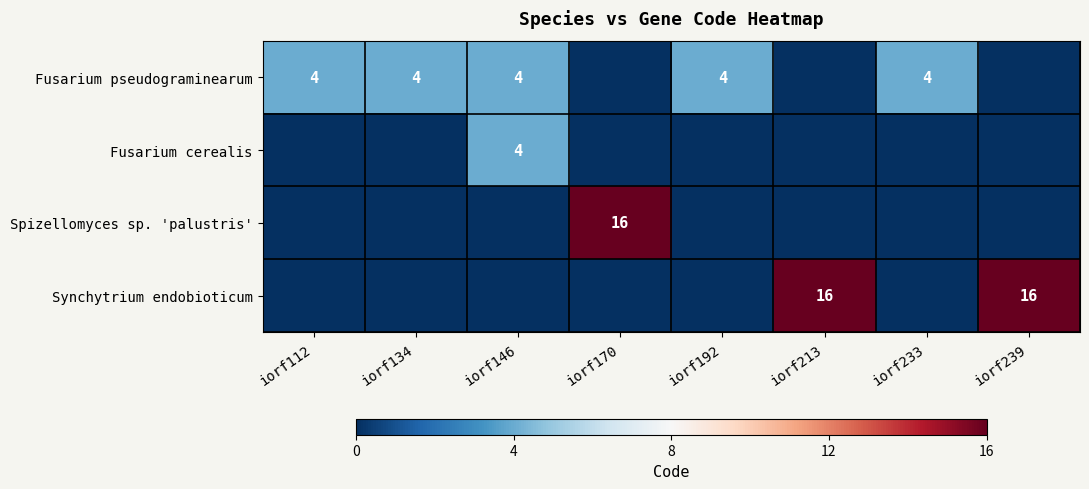

True or false: Spizellomyces sp. 'palustris' has a value of 24 at iorf170.

False